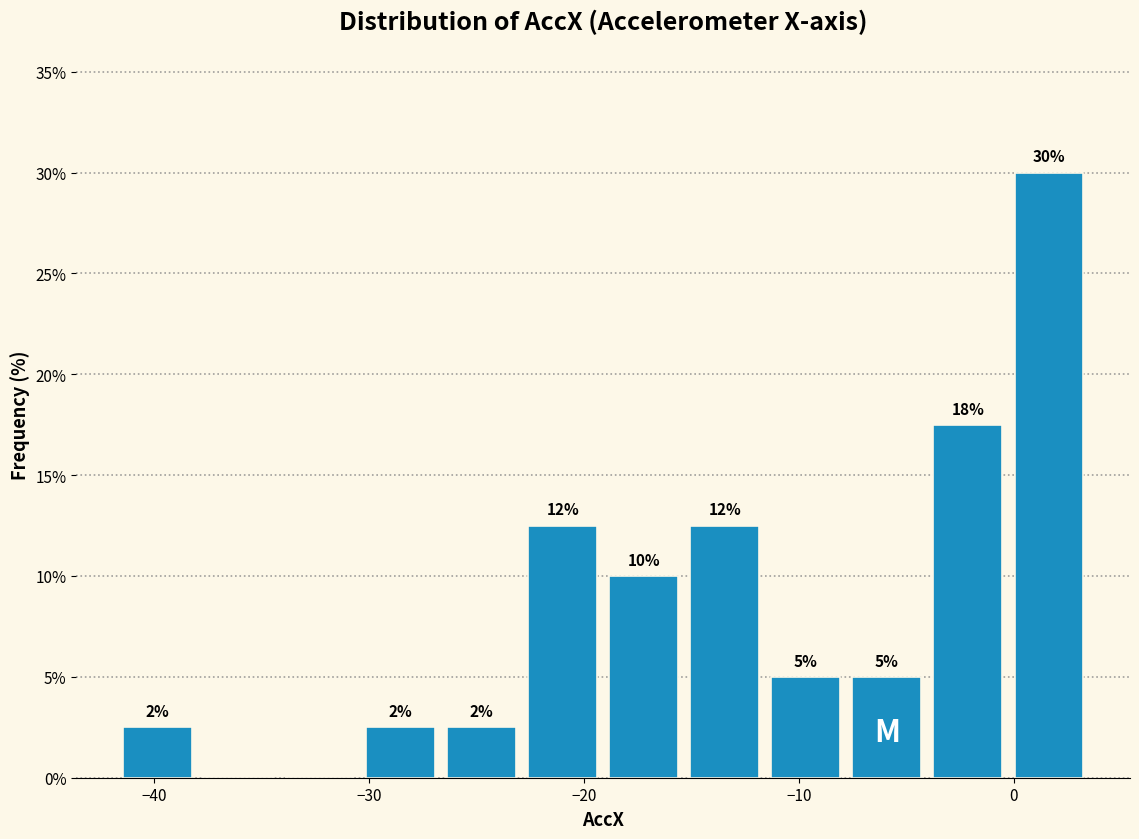

Around what value on the x-axis is the tallest bar? Give the approximate position of its centre, as read against the axis.

2